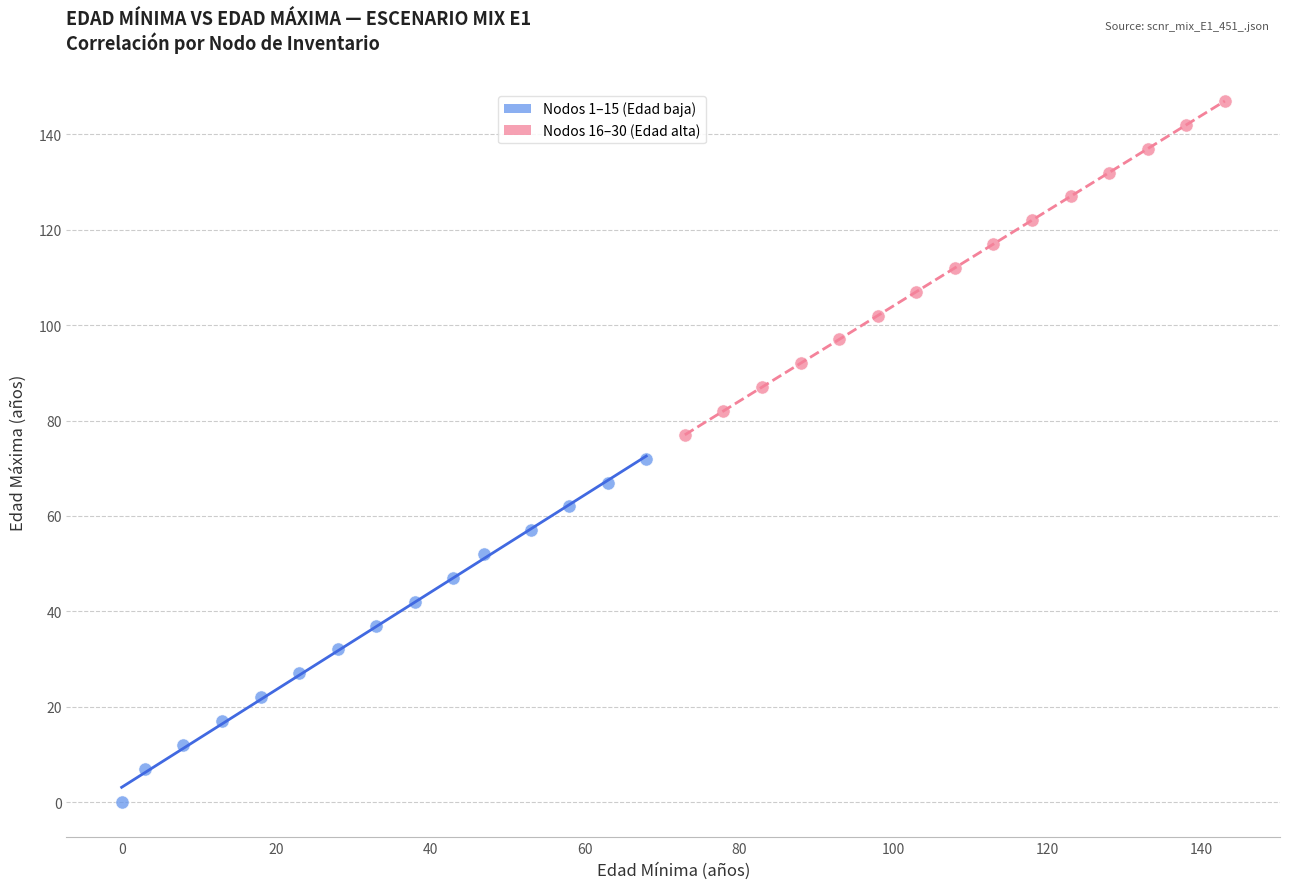

Which series has the largest Y range (max minus min)?

Nodos 1–15 (Edad baja)